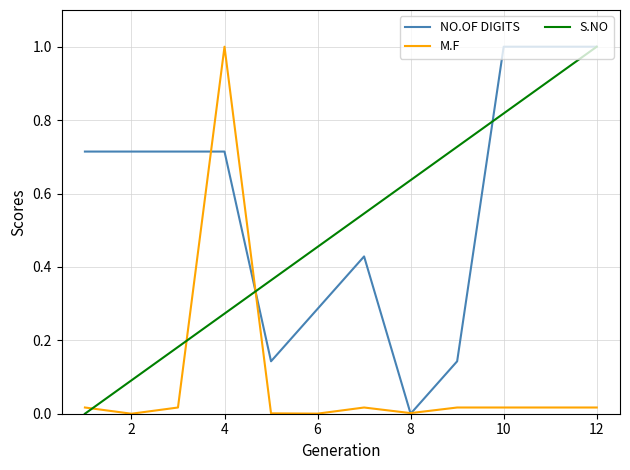

How many positive values does the NO.OF DIGITS series have?

11